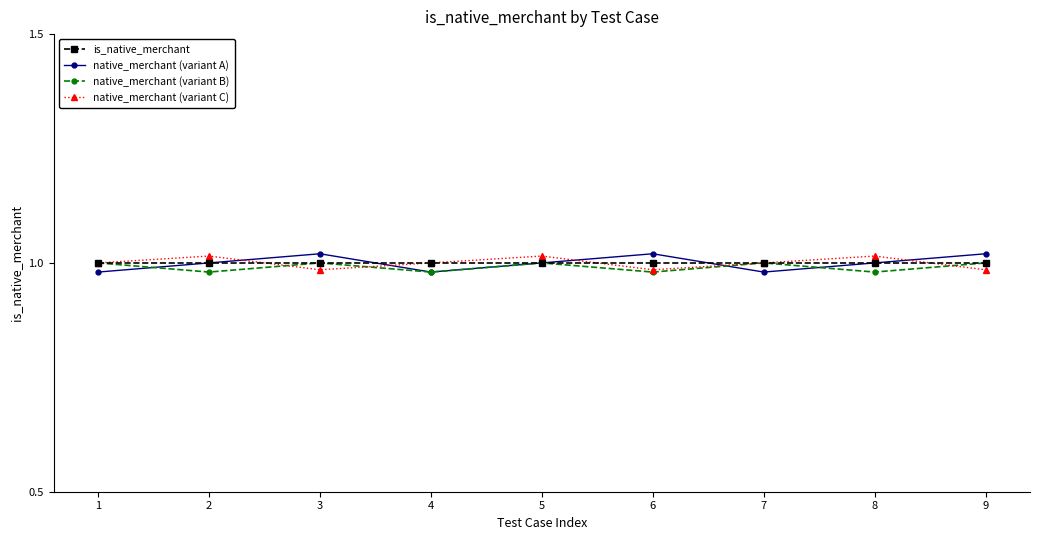

How many lines are shown in the chart?

4